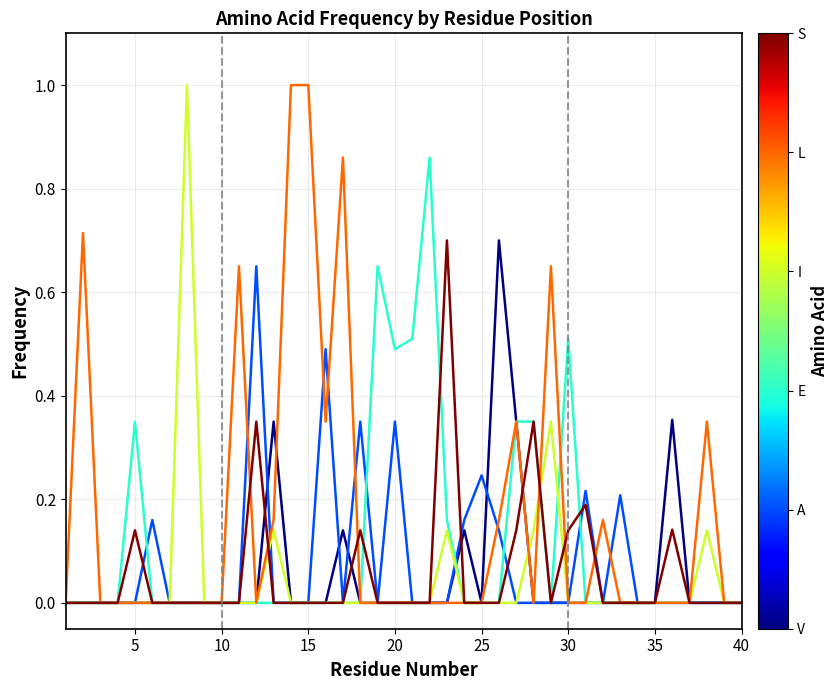

What is the maximum value shown in the chart?

1.0